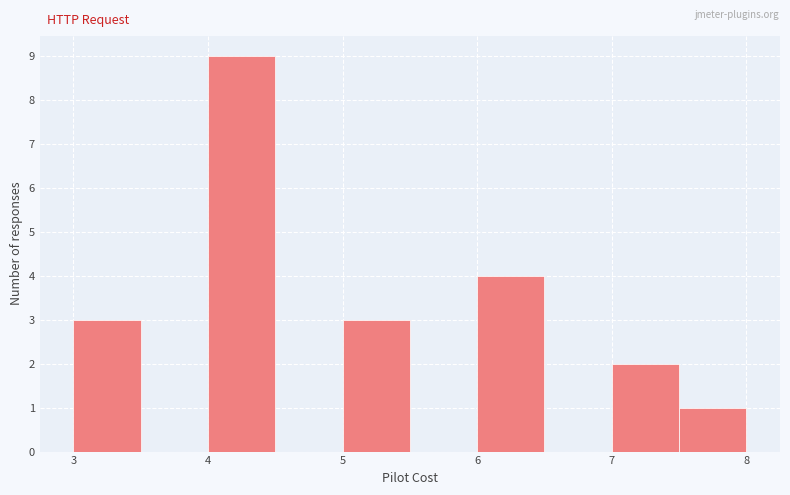

What is the height of the bar covering 6.0 to 6.5 on the x-axis? The values are not printed on the chart, so give them approximately, as read against the axis.

4